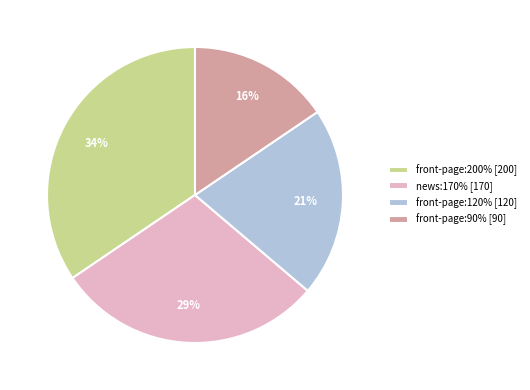

Approximately how many times larger is the value at front-page:200% [200] compared to news:170% [170]?

1.2